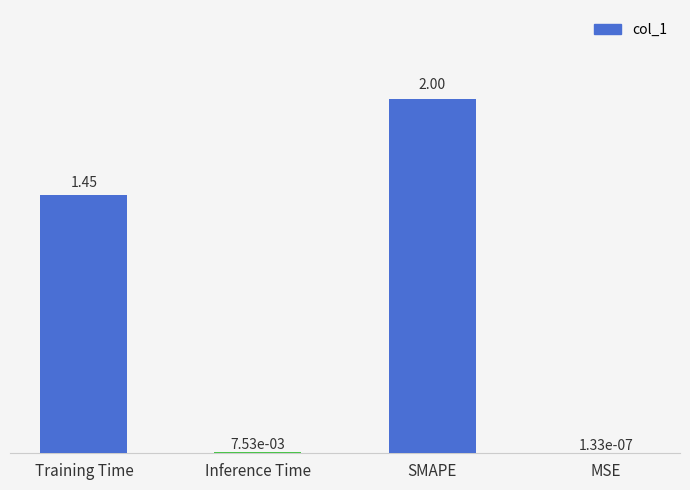

At which category does the chart reach its peak across all series?

SMAPE